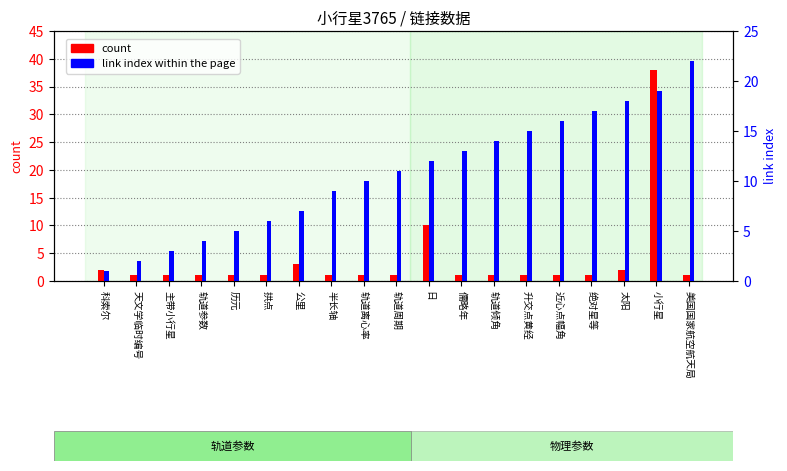

What is the total value across all series at 科索尔?

3